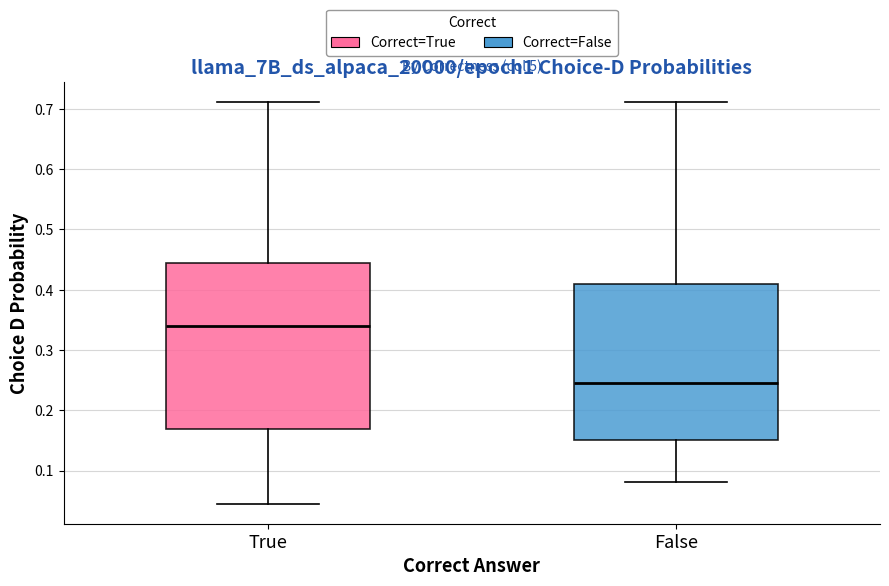

Reading left to right, read every box against the y-axis: the position of its median line, the range the box covers, and the ends of its whiskers. The values are not printed on the chart, so give them approximately, as read against the axis.

True: median 0.34, box 0.17 to 0.44, whiskers 0.05 to 0.71
False: median 0.25, box 0.15 to 0.41, whiskers 0.08 to 0.71